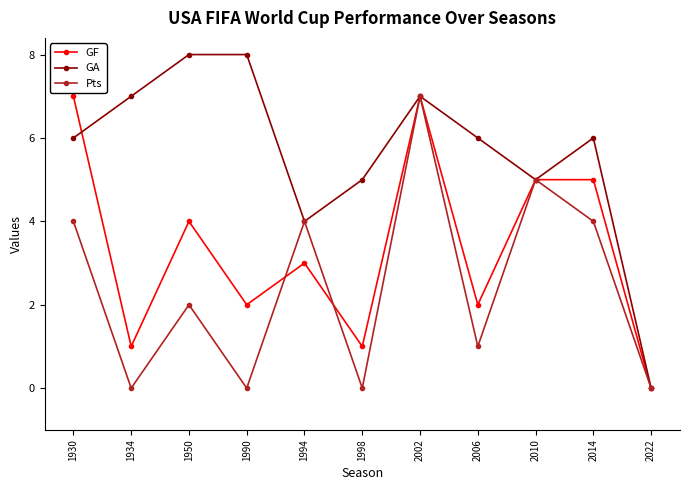

Which series has the largest total across all categories?

GA